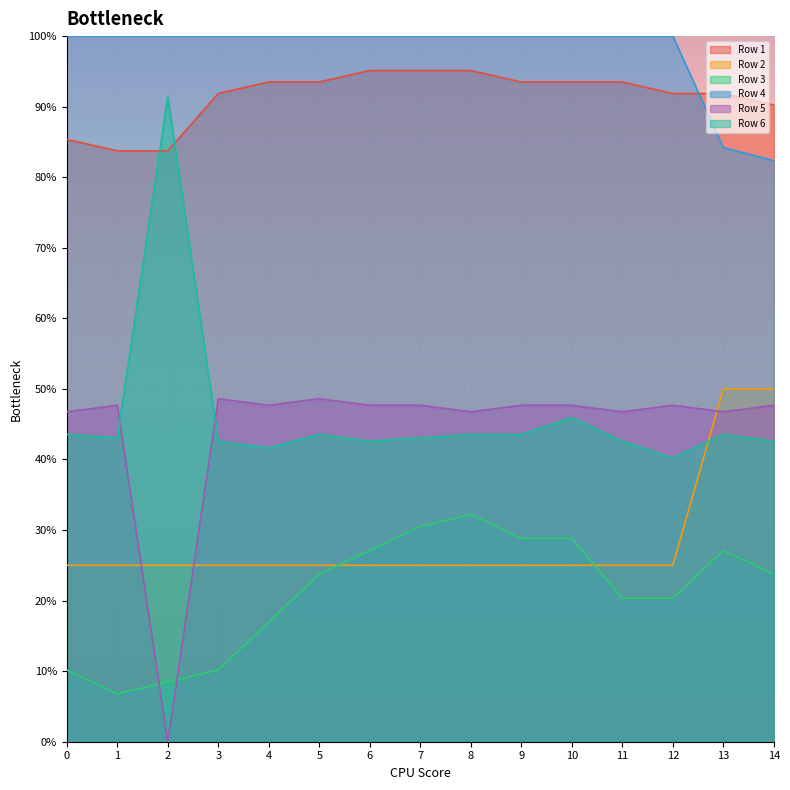

At which label is Row 6 closest to 0?

12